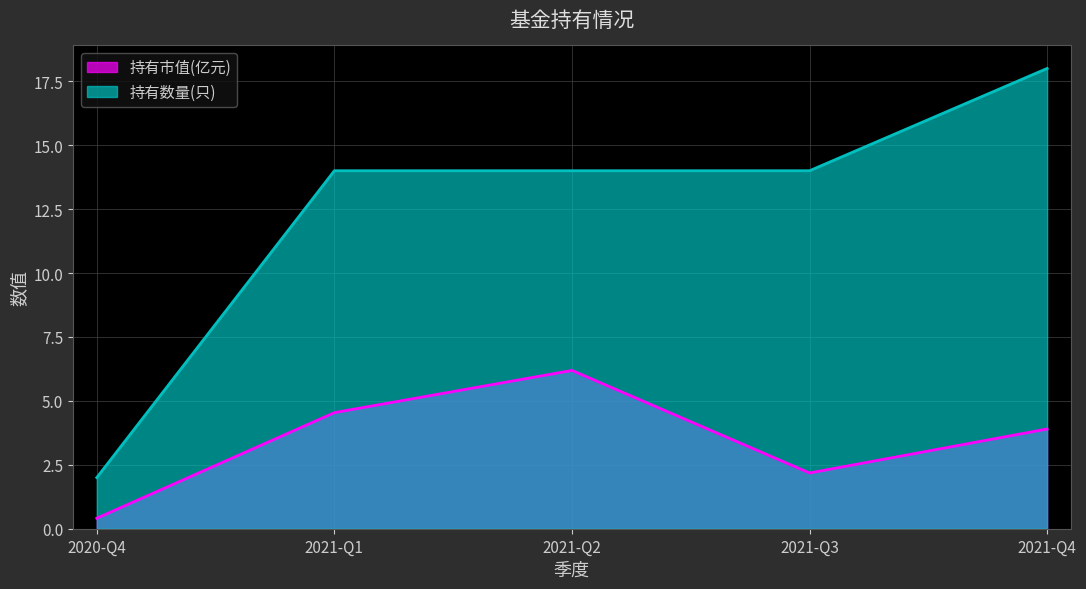

List the series in order of their peak value, highest first.

持有数量(只), 持有市值(亿元)